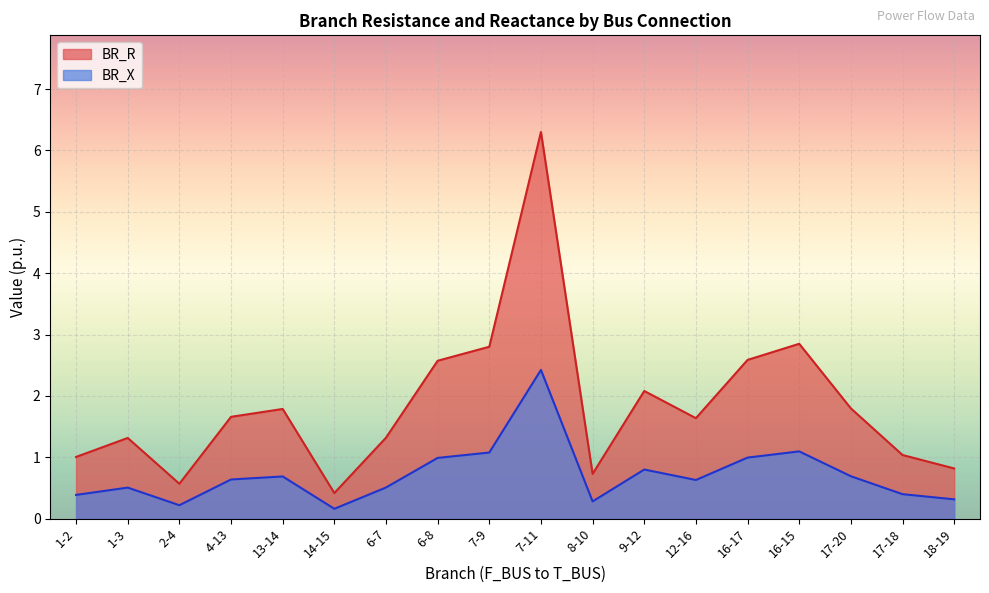

At which category does BR_R reach its first local peak?

1-3